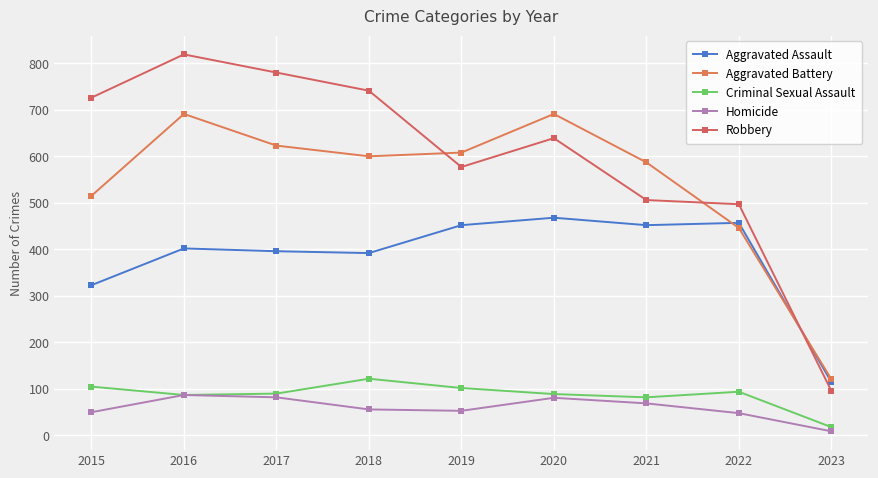

At which category does Aggravated Assault reach its first local peak?

2016